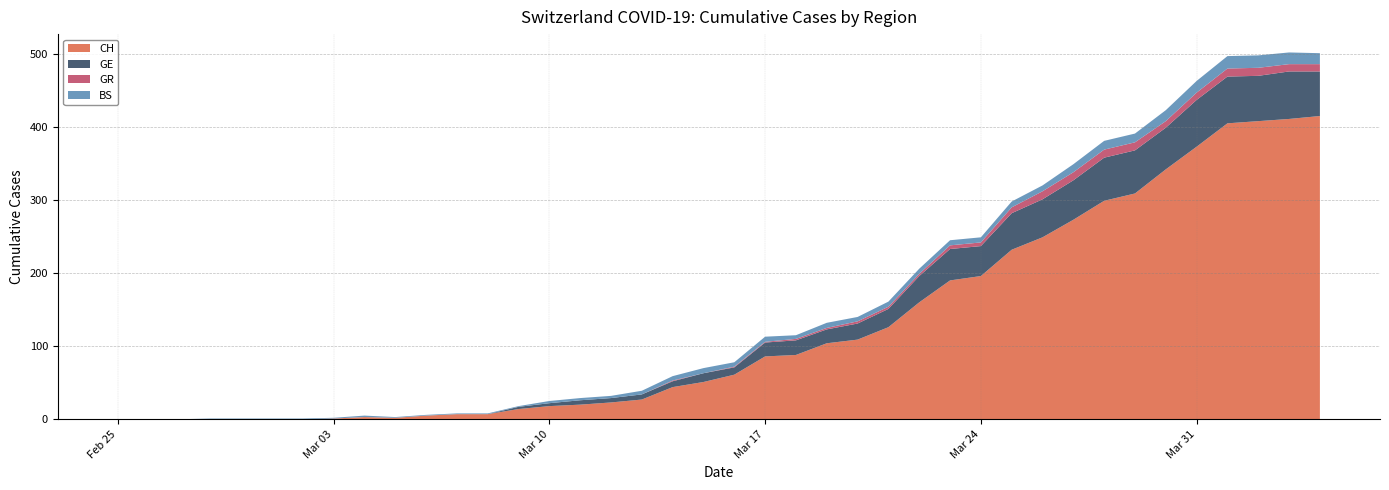

Reading left to right, list all the values displayed in this chart.

CH: 0=0	1=0	2=0	3=0	4=0	5=0	6=0	7=1	8=3	9=2	10=5	11=7	12=7	13=14	14=18	15=20	16=23	17=27	18=44	19=51	20=61	21=86	22=88	23=104	24=109	25=126	26=160	27=190	28=196	29=232	30=249	31=273	32=299	33=309	34=342	35=373	36=405	37=408	38=411	39=415
GE: 0=0	1=0	2=0	3=0	4=0	5=0	6=0	7=0	8=0	9=0	10=0	11=0	12=0	13=3	14=4	15=6	16=6	17=7	18=8	19=12	20=10	21=19	22=20	23=19	24=22	25=25	26=36	27=43	28=41	29=50	30=52	31=54	32=59	33=59	34=57	35=64	36=64	37=62	38=65	39=61
GR: 0=0	1=0	2=0	3=0	4=0	5=0	6=0	7=0	8=0	9=0	10=0	11=0	12=0	13=0	14=0	15=0	16=0	17=0	18=1	19=0	20=1	21=1	22=2	23=2	24=3	25=3	26=3	27=5	28=5	29=8	30=11	31=11	32=11	33=11	34=9	35=10	36=11	37=11	38=10	39=10
BS: 0=0	1=0	2=0	3=1	4=1	5=1	6=1	7=1	8=2	9=1	10=1	11=1	12=1	13=1	14=3	15=3	16=3	17=5	18=6	19=7	20=6	21=7	22=5	23=7	24=6	25=7	26=7	27=7	28=7	29=8	30=8	31=11	32=12	33=12	34=15	35=16	36=17	37=17	38=16	39=15